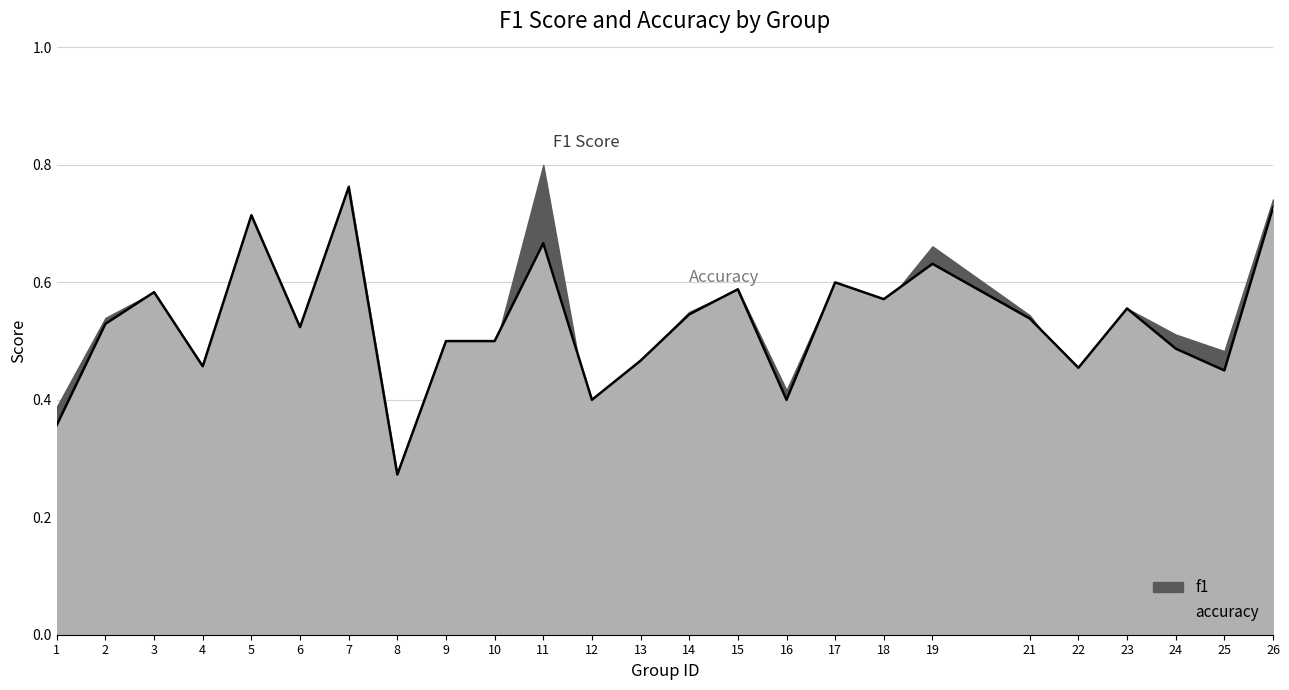

Rank the categories by value from highest to lowest.

7, 26, 5, 11, 19, 17, 15, 3, 18, 23, 14, 21, 2, 6, 9, 10, 24, 13, 4, 22, 25, 12, 16, 1, 8